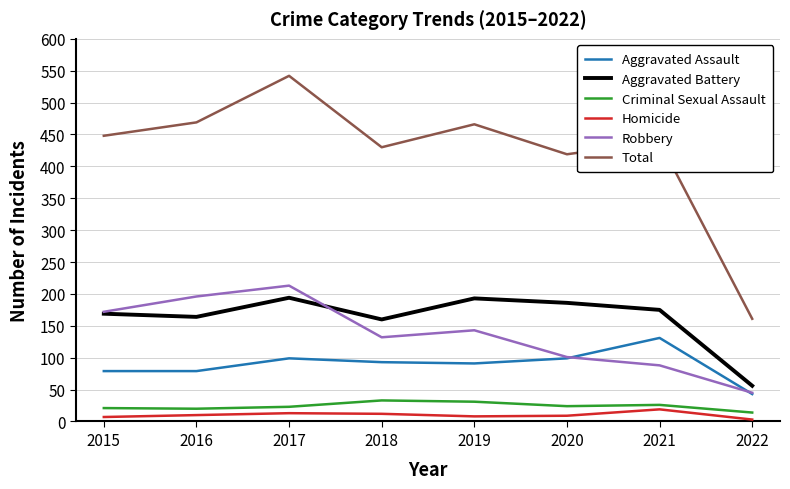

What is the sum of all Total values?

3374